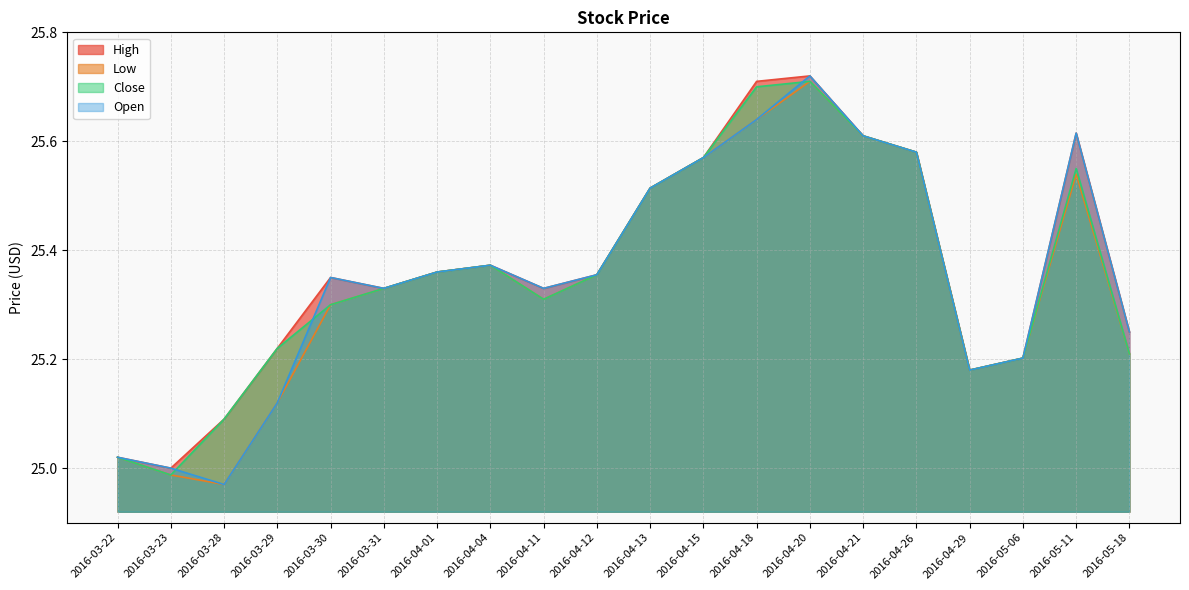

List the labels in order of High value, smallest first.

2016-03-23, 2016-03-22, 2016-03-28, 2016-04-29, 2016-05-06, 2016-03-29, 2016-05-18, 2016-03-31, 2016-04-11, 2016-03-30, 2016-04-12, 2016-04-01, 2016-04-04, 2016-04-13, 2016-04-15, 2016-04-26, 2016-04-21, 2016-05-11, 2016-04-18, 2016-04-20